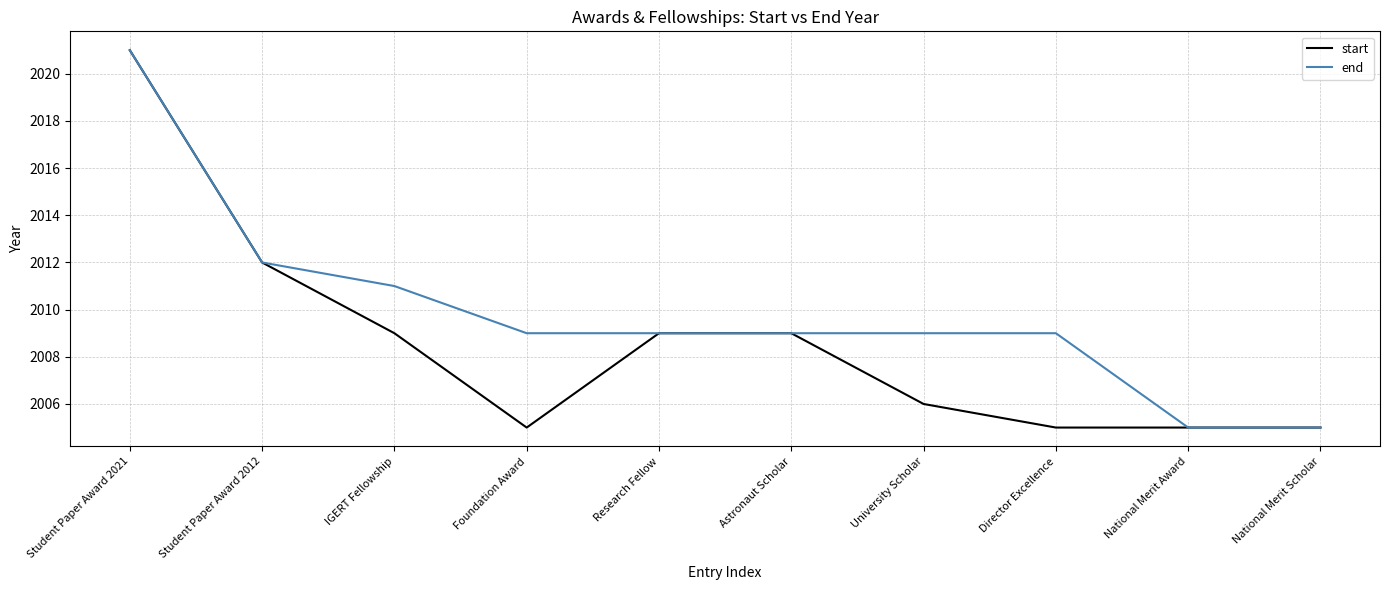

Does the chart have visible grid lines?

Yes